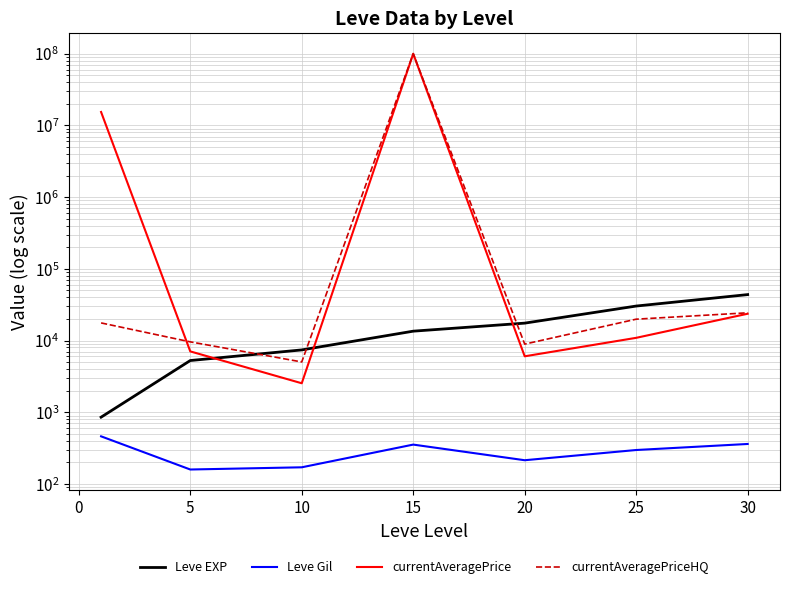

Which series changed the most between 25 and 30?

Leve EXP